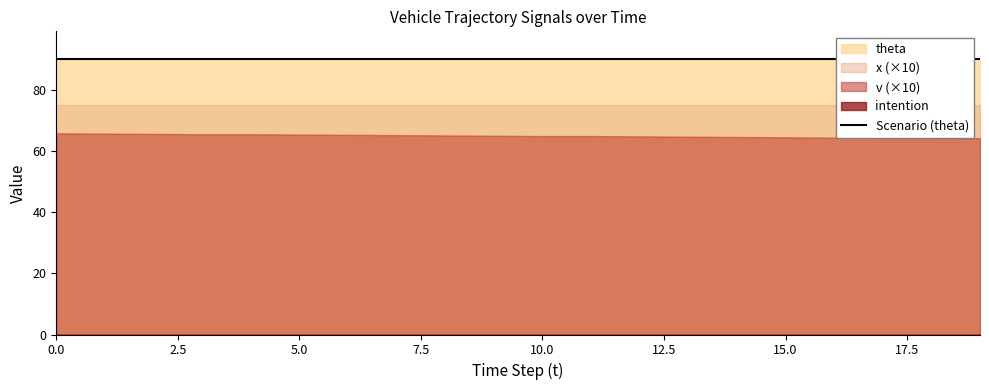

The x_pos series shows 7.5 at 12. True or false?

True